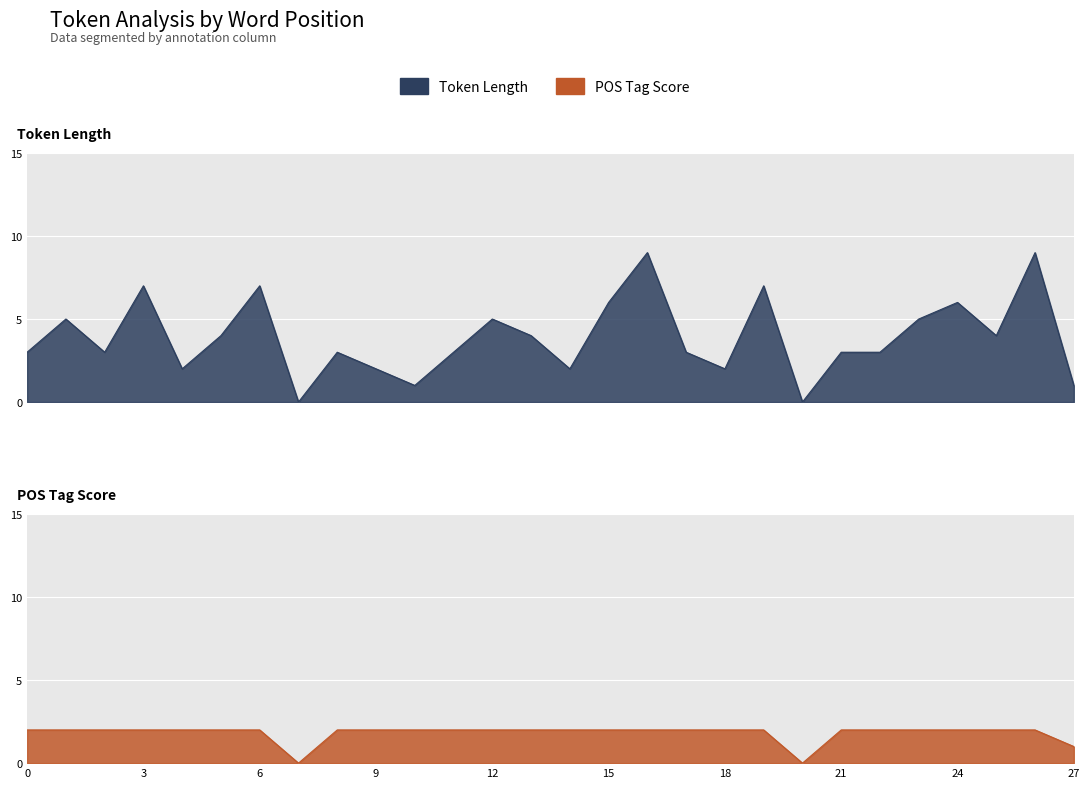

What is the average value of the POS Tag Score series?

2